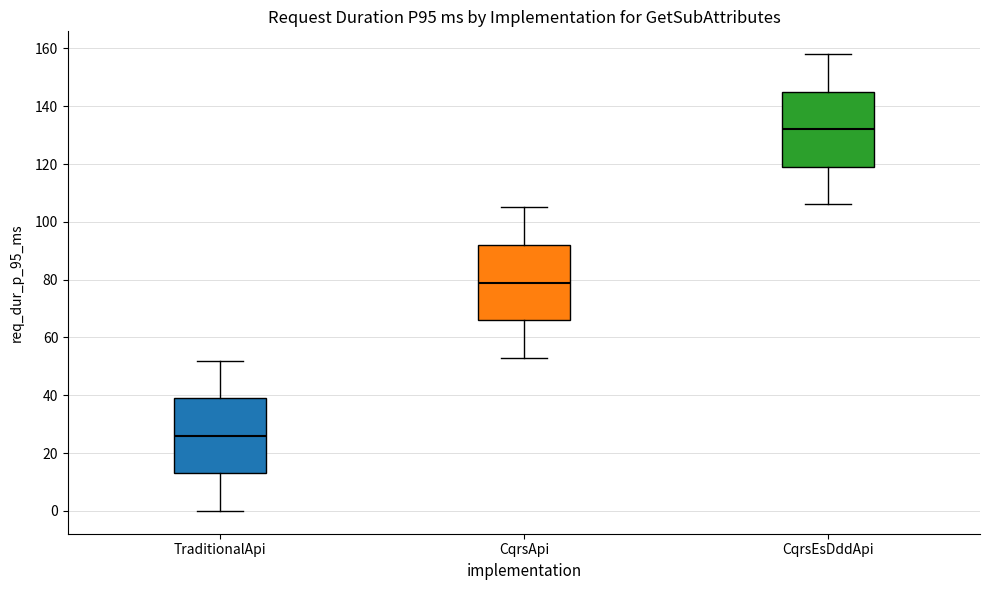

Reading left to right, read every box against the y-axis: the position of its median line, the range the box covers, and the ends of its whiskers. The values are not printed on the chart, so give them approximately, as read against the axis.

TraditionalApi: median 26, box 14 to 40, whiskers 0 to 52
CqrsApi: median 80, box 66 to 92, whiskers 54 to 106
CqrsEsDddApi: median 132, box 120 to 146, whiskers 106 to 158